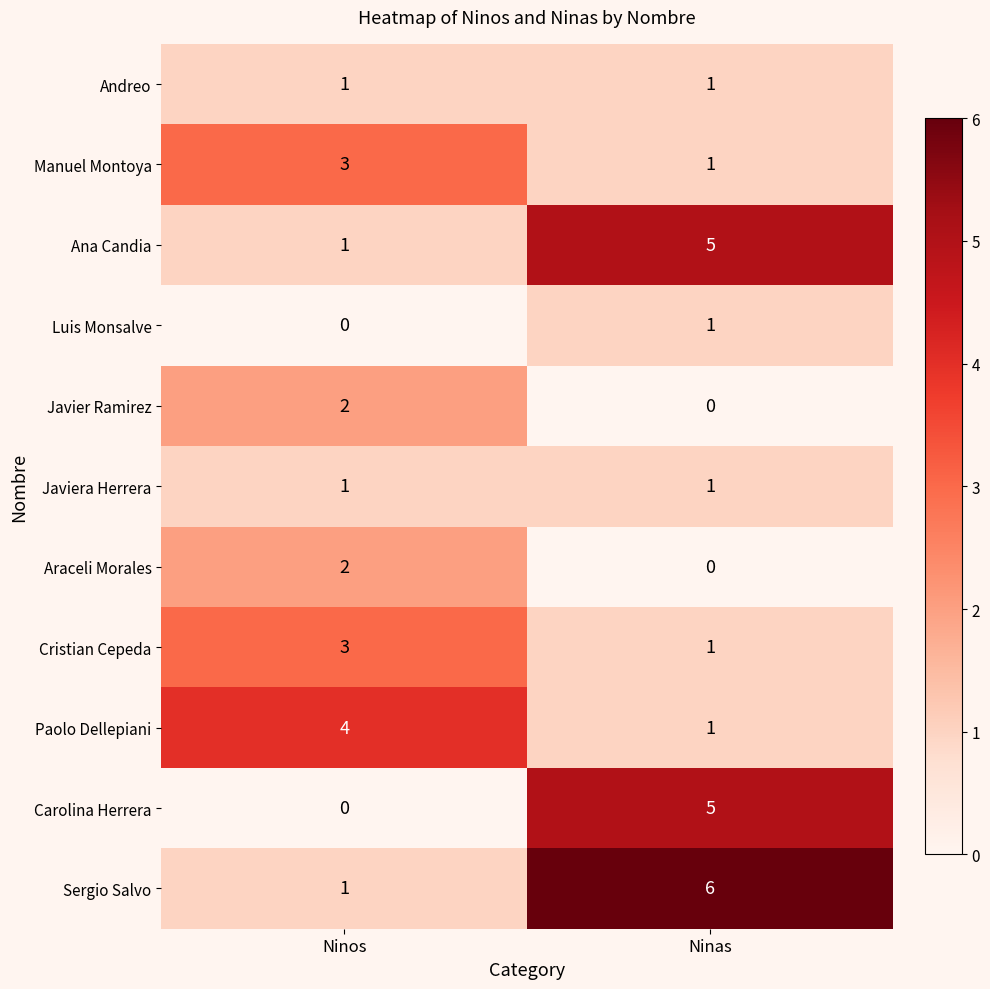

What is the approximate value of Carolina Herrera at Ninas?

5